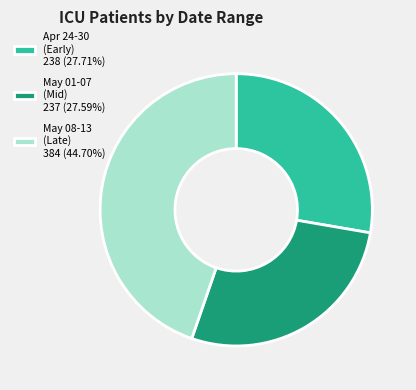

Is there any slice that represents more than half of the pie?

No